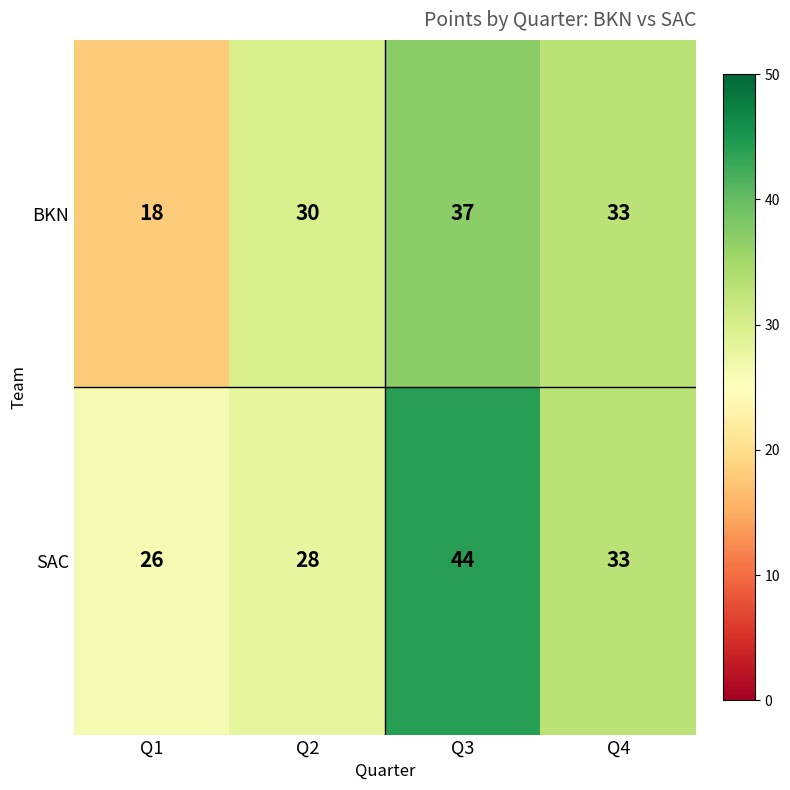

What is the difference between the highest and lowest values at Q3?

7